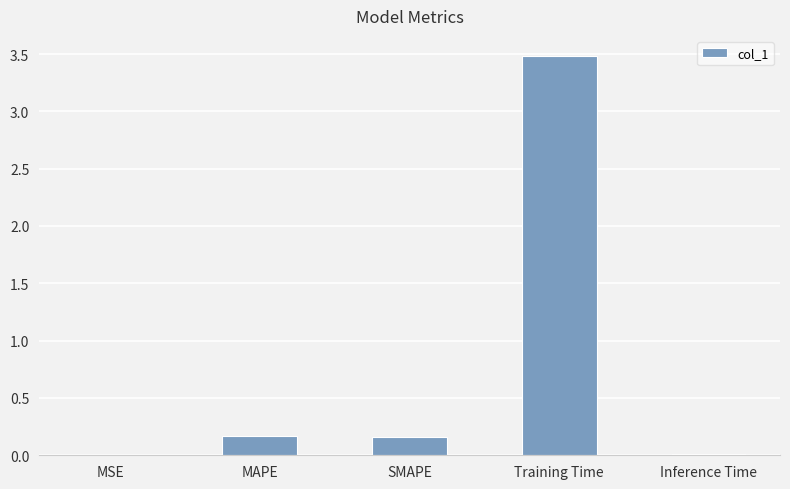

What is the change in value from MSE to Training Time?

+3.5